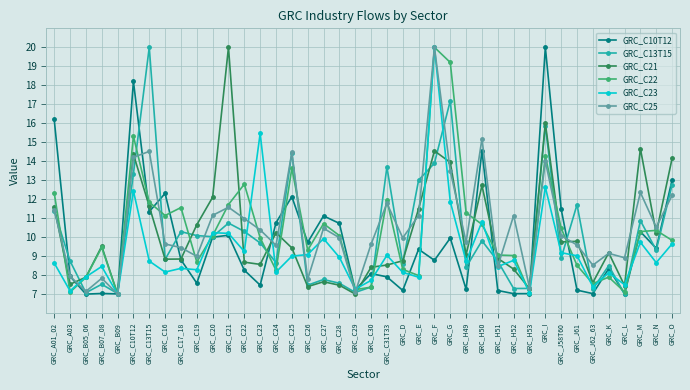

What is the average value of the GRC_C25 series?

10.6